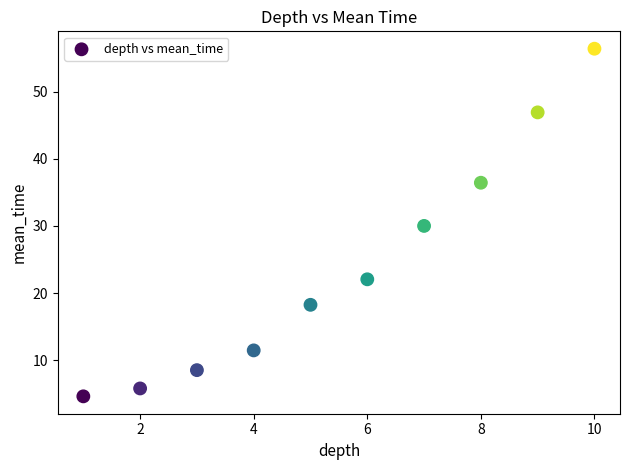

What is the range of X values (max minus min)?

9.0